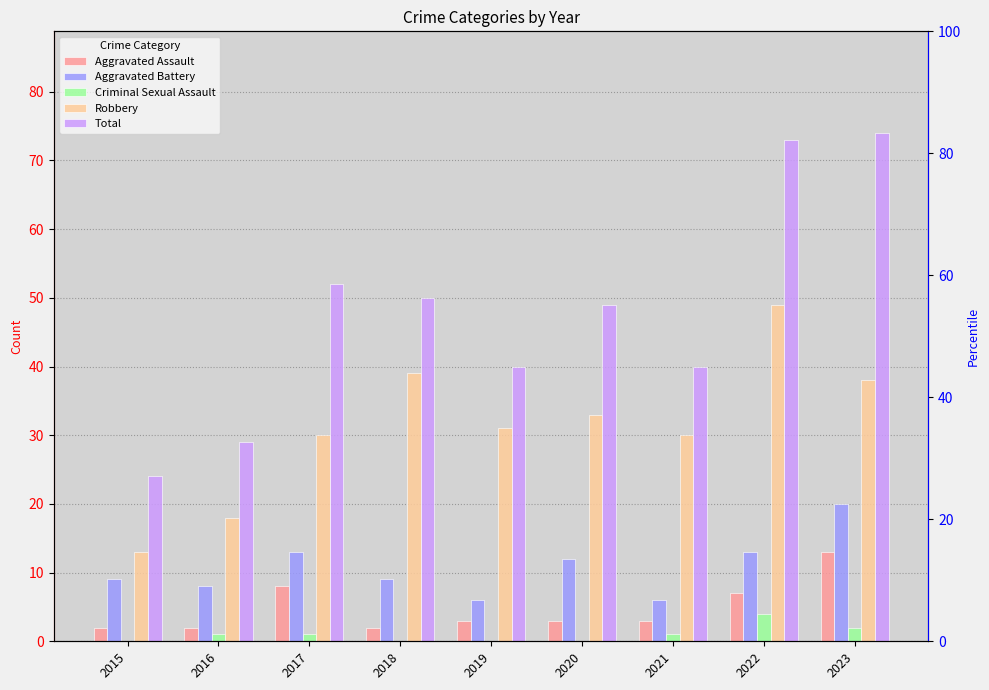

Reading left to right, what are all the values shown in this chart?

Aggravated Assault: 2015=2	2016=2	2017=8	2018=2	2019=3	2020=3	2021=3	2022=7	2023=13
Aggravated Battery: 2015=9	2016=8	2017=13	2018=9	2019=6	2020=12	2021=6	2022=13	2023=20
Criminal Sexual Assault: 2015=0	2016=1	2017=1	2018=0	2019=0	2020=0	2021=1	2022=4	2023=2
Robbery: 2015=13	2016=18	2017=30	2018=39	2019=31	2020=33	2021=30	2022=49	2023=38
Total: 2015=24	2016=29	2017=52	2018=50	2019=40	2020=49	2021=40	2022=73	2023=74